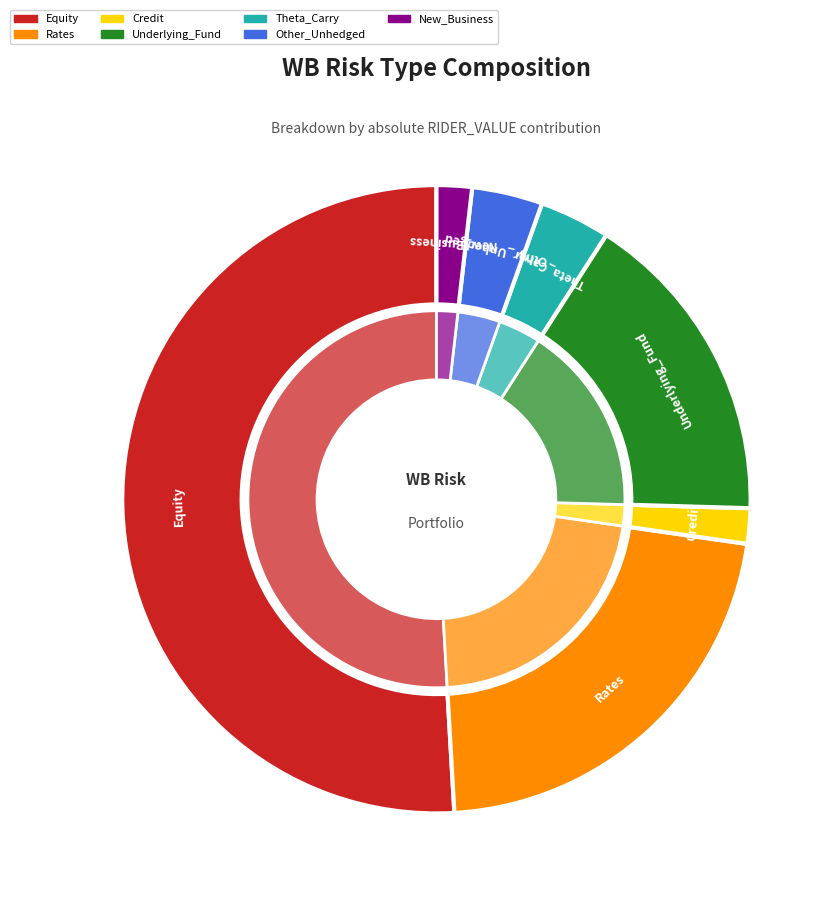

Which category has the smallest portion of the pie?

Credit